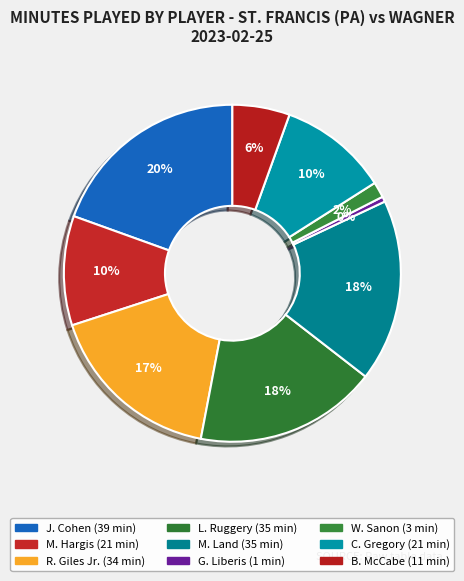

Approximately how many times larger is the value at M. Hargis compared to G. Liberis?

21.0